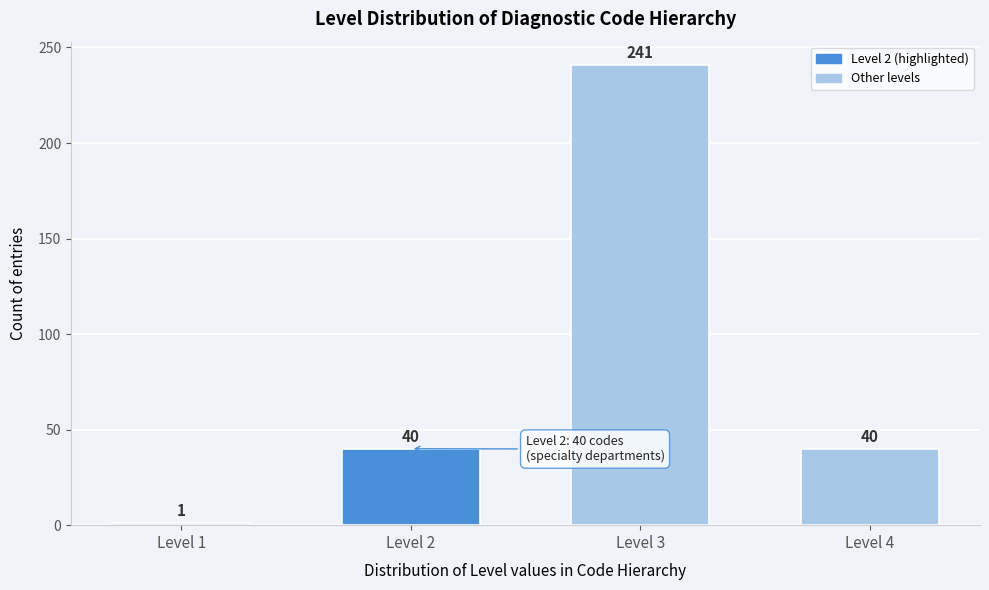

Reading left to right, list all the values displayed in this chart.

Level 1=1	Level 2=40	Level 3=241	Level 4=40